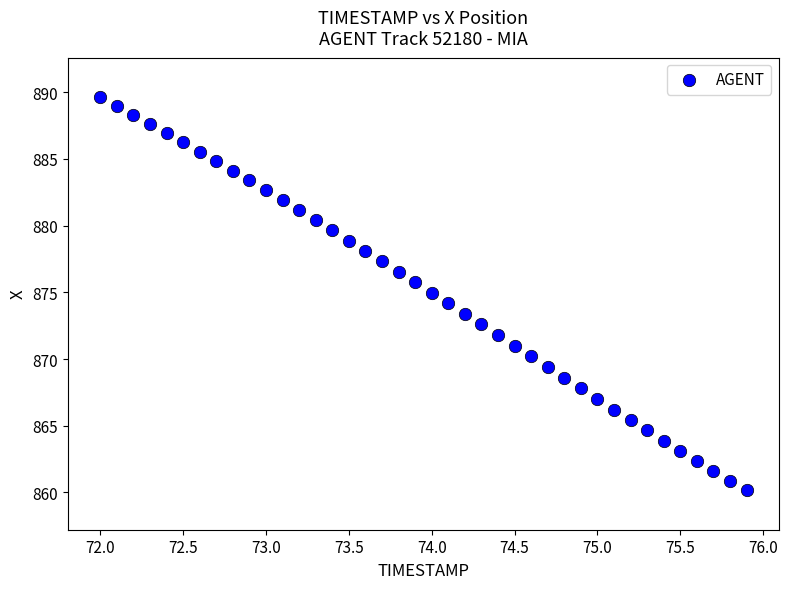

What is the range of X values (max minus min)?

3.9